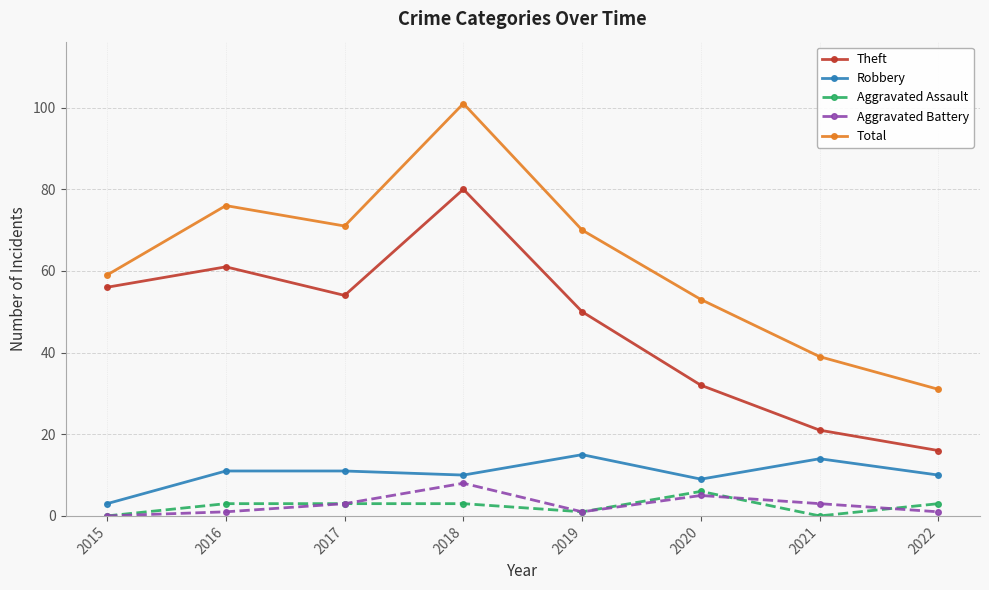

At how many categories does at least one series exceed 98?

1